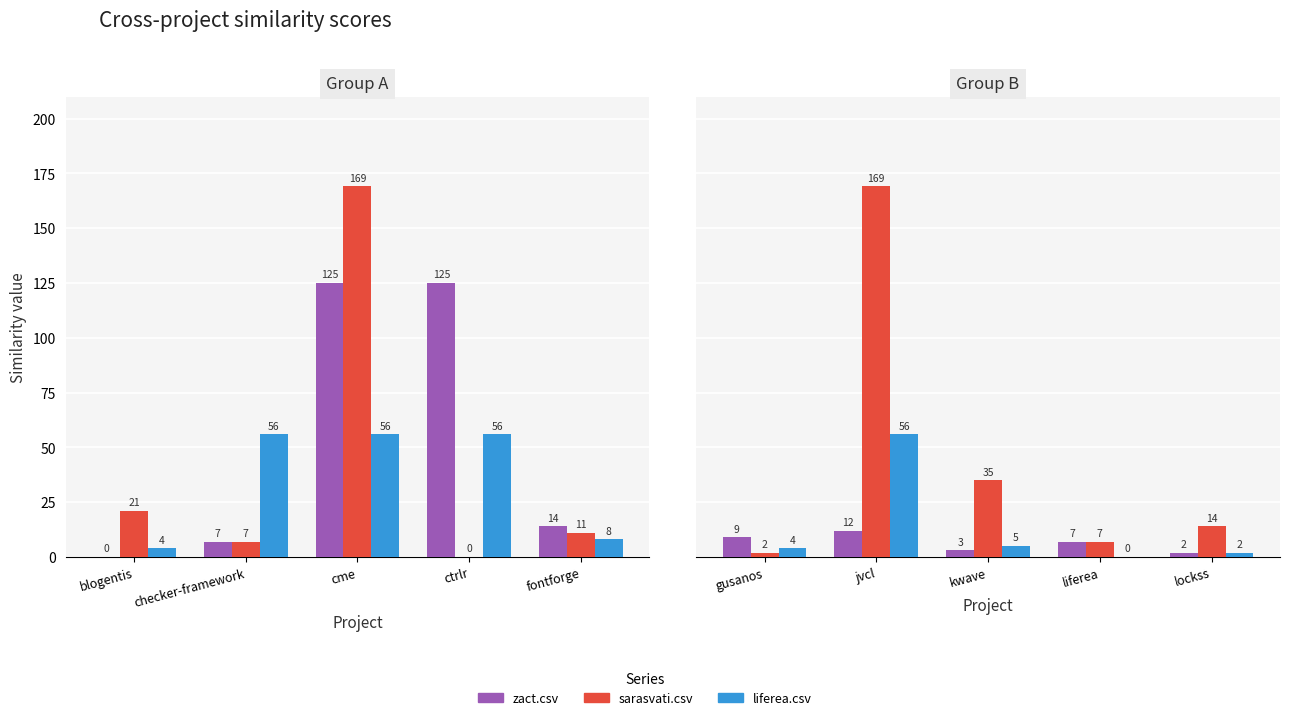

How many series are shown in this chart?

3